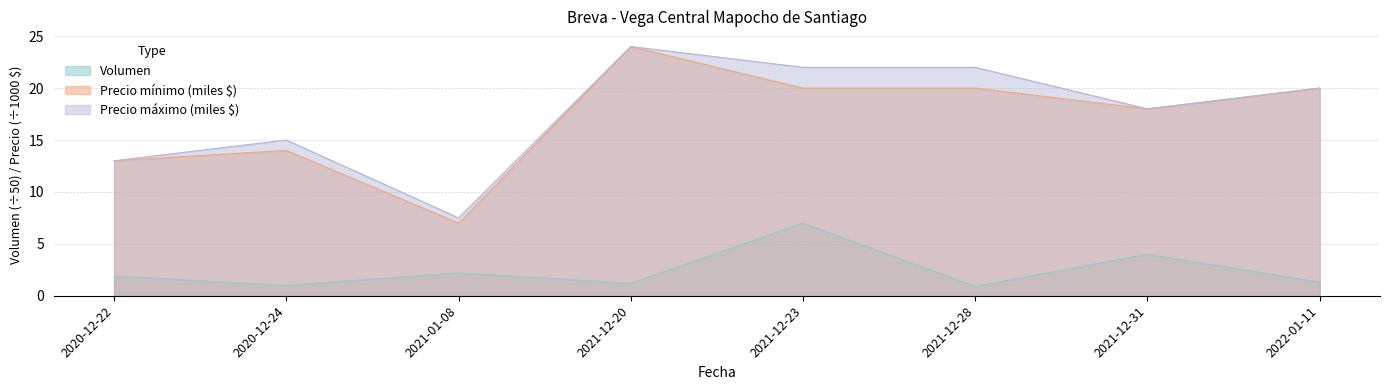

At which category does Volumen reach its first local peak?

2021-01-08